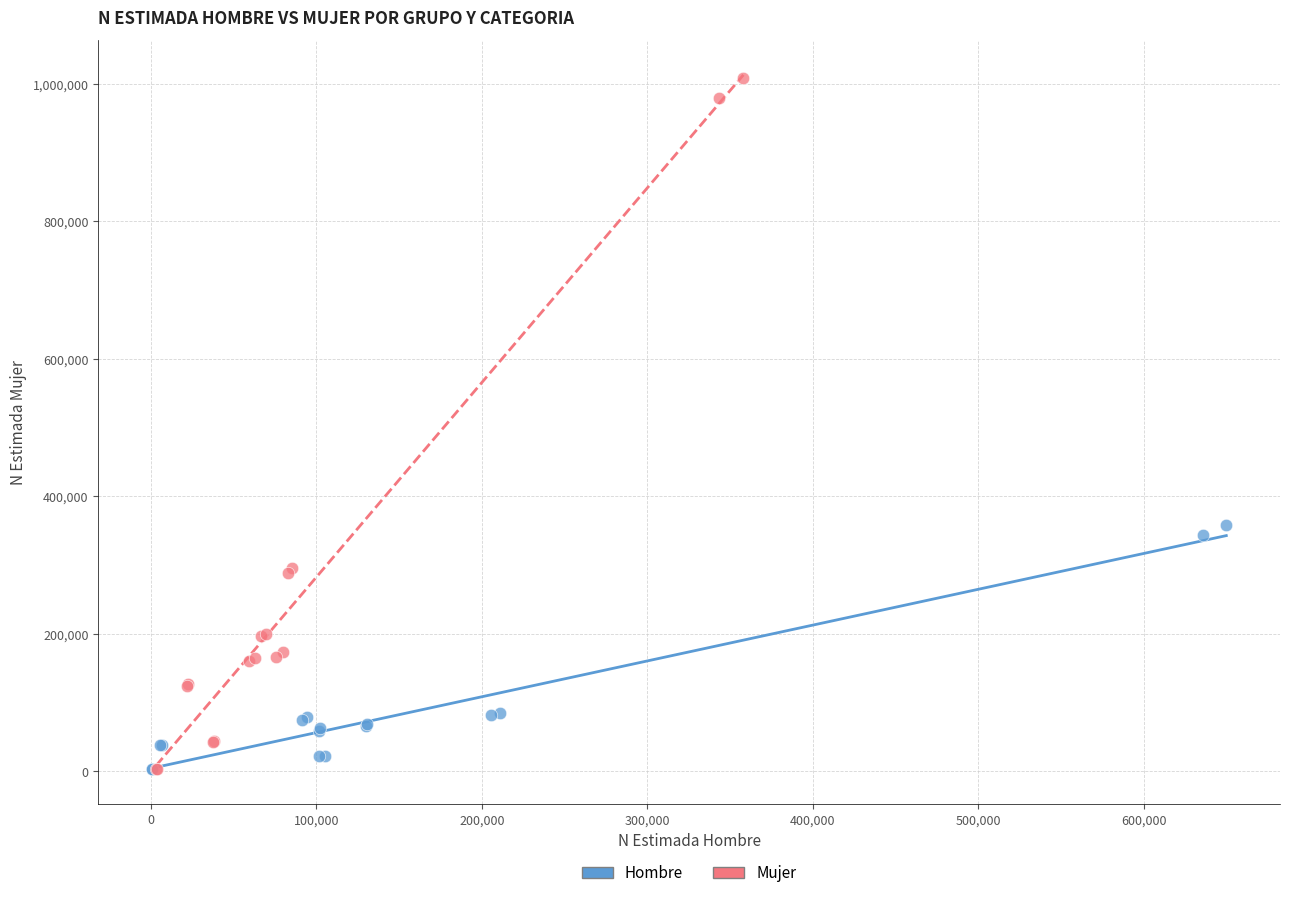

Which series has the largest Y range (max minus min)?

Mujer